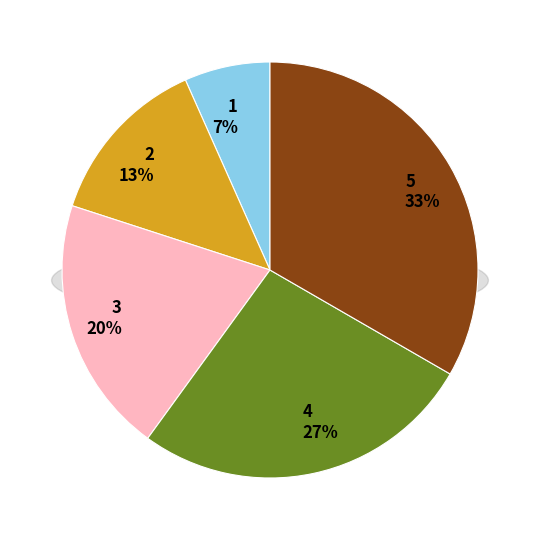

Which category has the smallest portion of the pie?

1